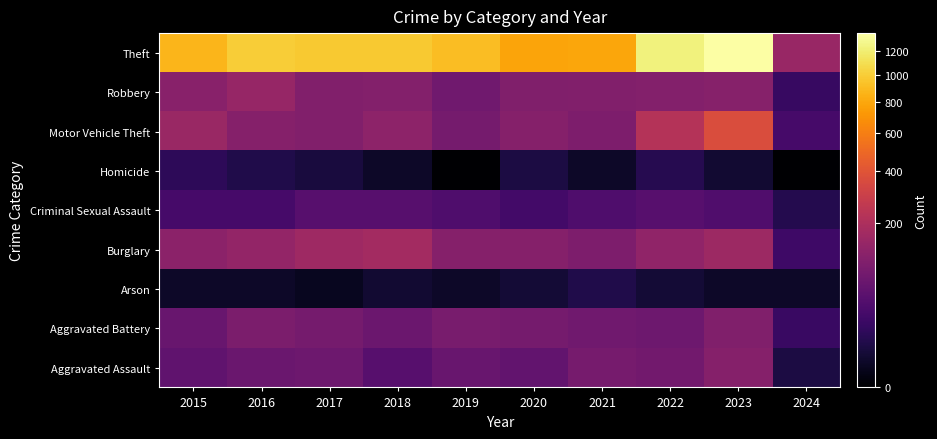

Reading left to right, what are all the values shown in this chart?

Aggravated Assault: 2015=54	2016=66	2017=72	2018=43	2019=65	2020=56	2021=86	2022=78	2023=110	2024=6
Aggravated Battery: 2015=64	2016=93	2017=83	2018=70	2019=88	2020=82	2021=75	2022=71	2023=101	2024=19
Arson: 2015=2	2016=2	2017=1	2018=3	2019=2	2020=4	2021=8	2022=4	2023=2	2024=2
Burglary: 2015=121	2016=139	2017=162	2018=176	2019=110	2020=110	2021=95	2022=132	2023=159	2024=23
Criminal Sexual Assault: 2015=28	2016=28	2017=44	2018=43	2019=36	2020=26	2021=36	2022=43	2023=37	2024=9
Homicide: 2015=13	2016=8	2017=5	2018=2	2019=0	2020=6	2021=2	2022=10	2023=3	2024=0
Motor Vehicle Theft: 2015=152	2016=110	2017=104	2018=127	2019=84	2020=109	2021=96	2022=219	2023=364	2024=28
Robbery: 2015=117	2016=144	2017=105	2018=107	2019=75	2020=102	2021=105	2022=108	2023=114	2024=18
Theft: 2015=874	2016=999	2017=979	2018=977	2019=914	2020=782	2021=791	2022=1235	2023=1368	2024=148